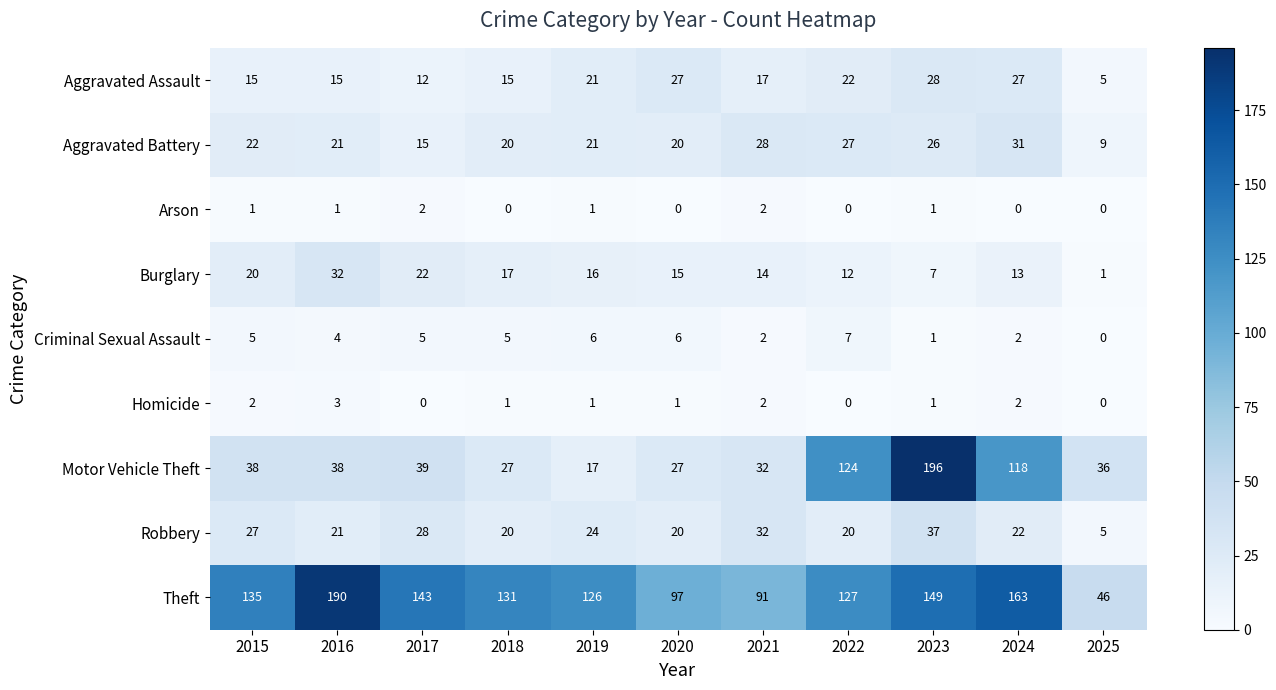

What is the lowest value of the Aggravated Assault series?

5